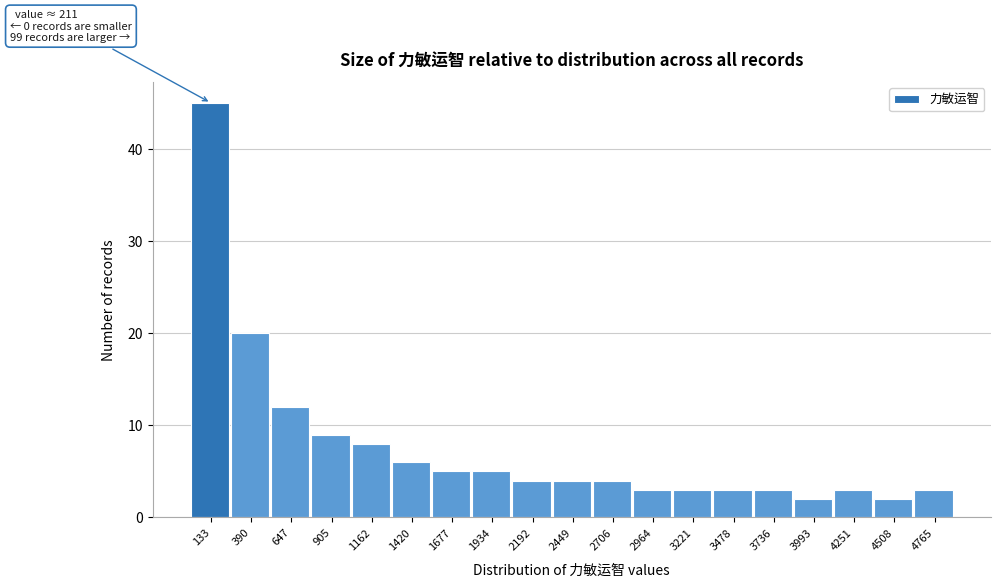

Which range on the x-axis has the tallest bar?

0 to 250